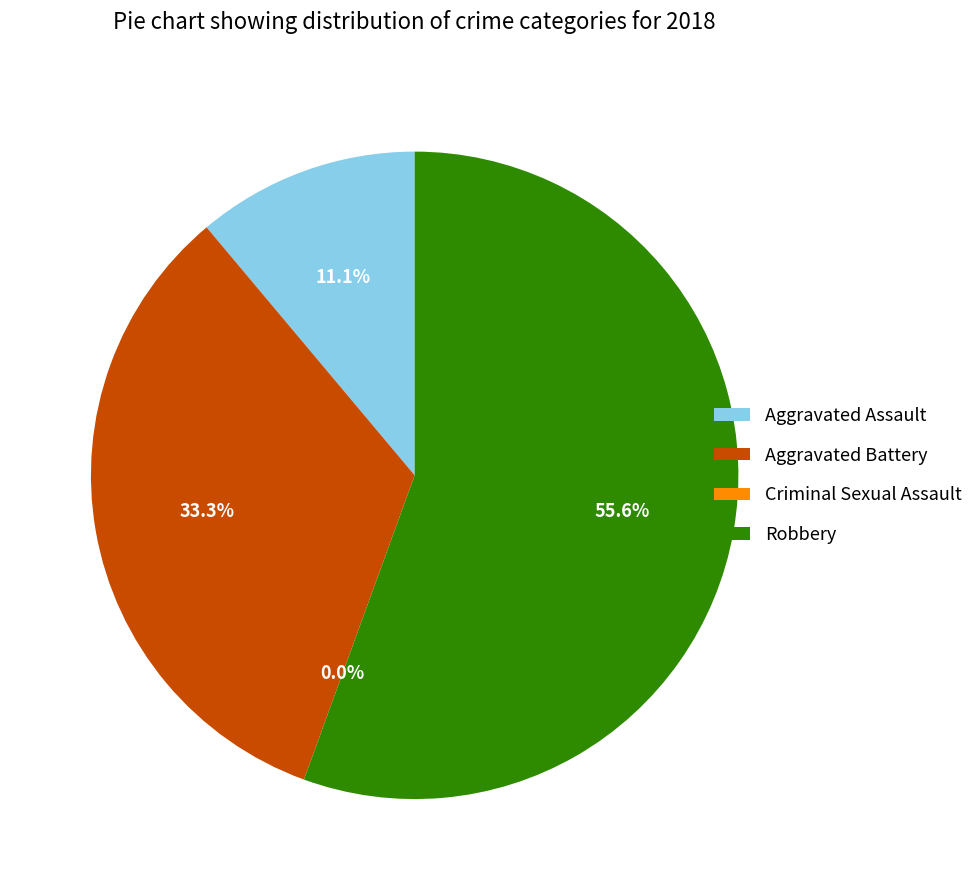

Rank the categories by value from highest to lowest.

Robbery, Aggravated Battery, Aggravated Assault, Criminal Sexual Assault